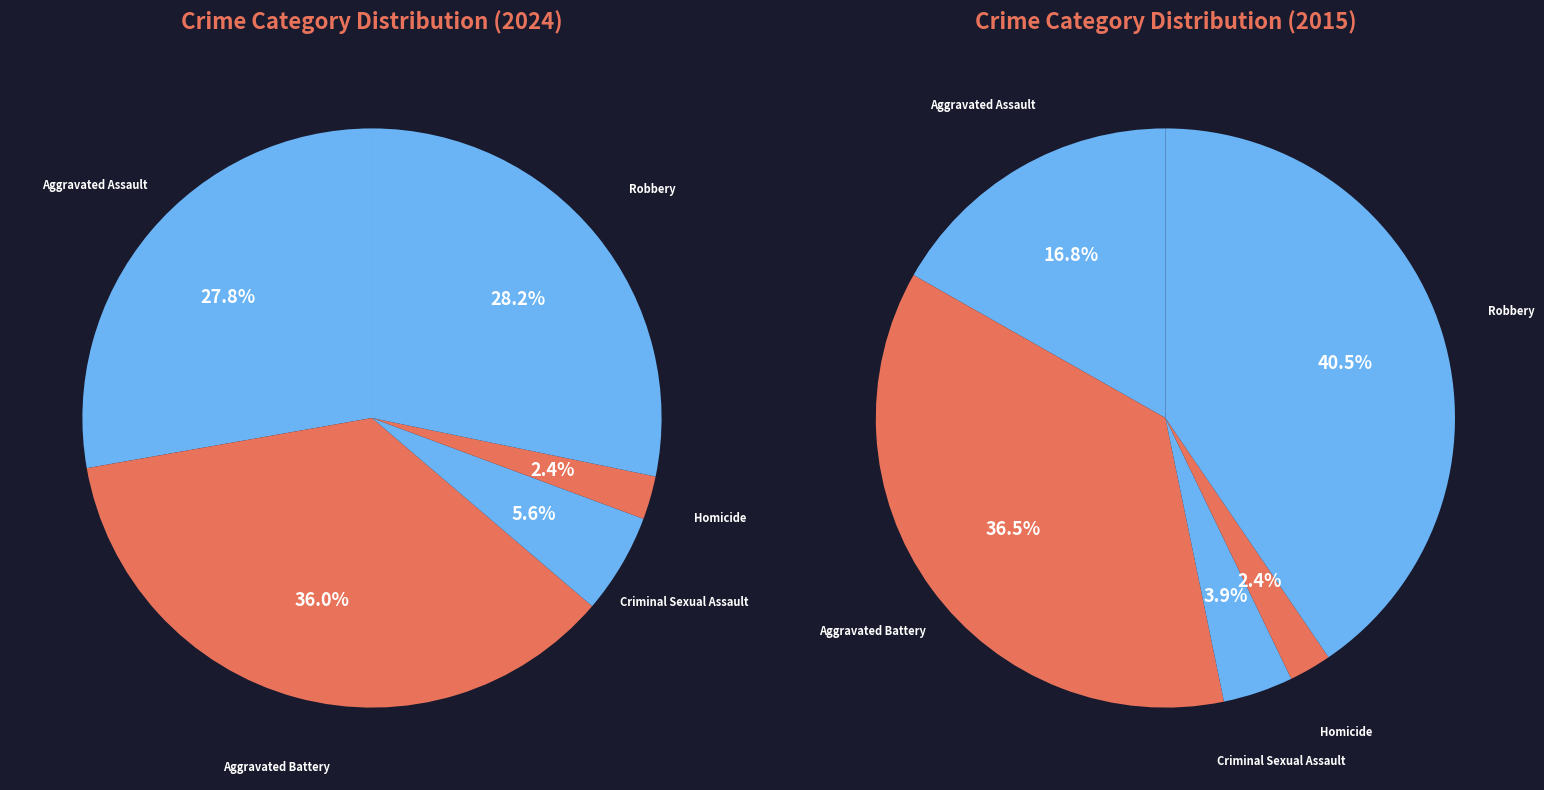

To the nearest percent, what is the average slice percentage?

20%